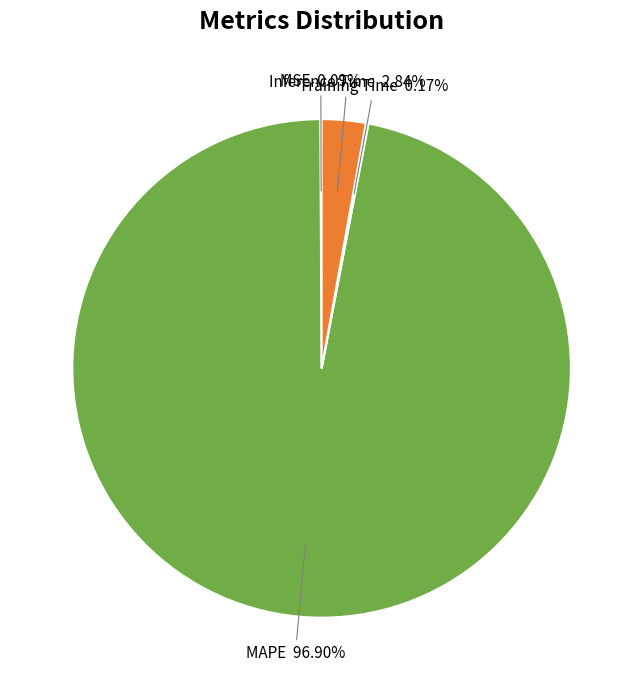

To the nearest percent, what is the difference between the largest and smallest slice percentages?

97%